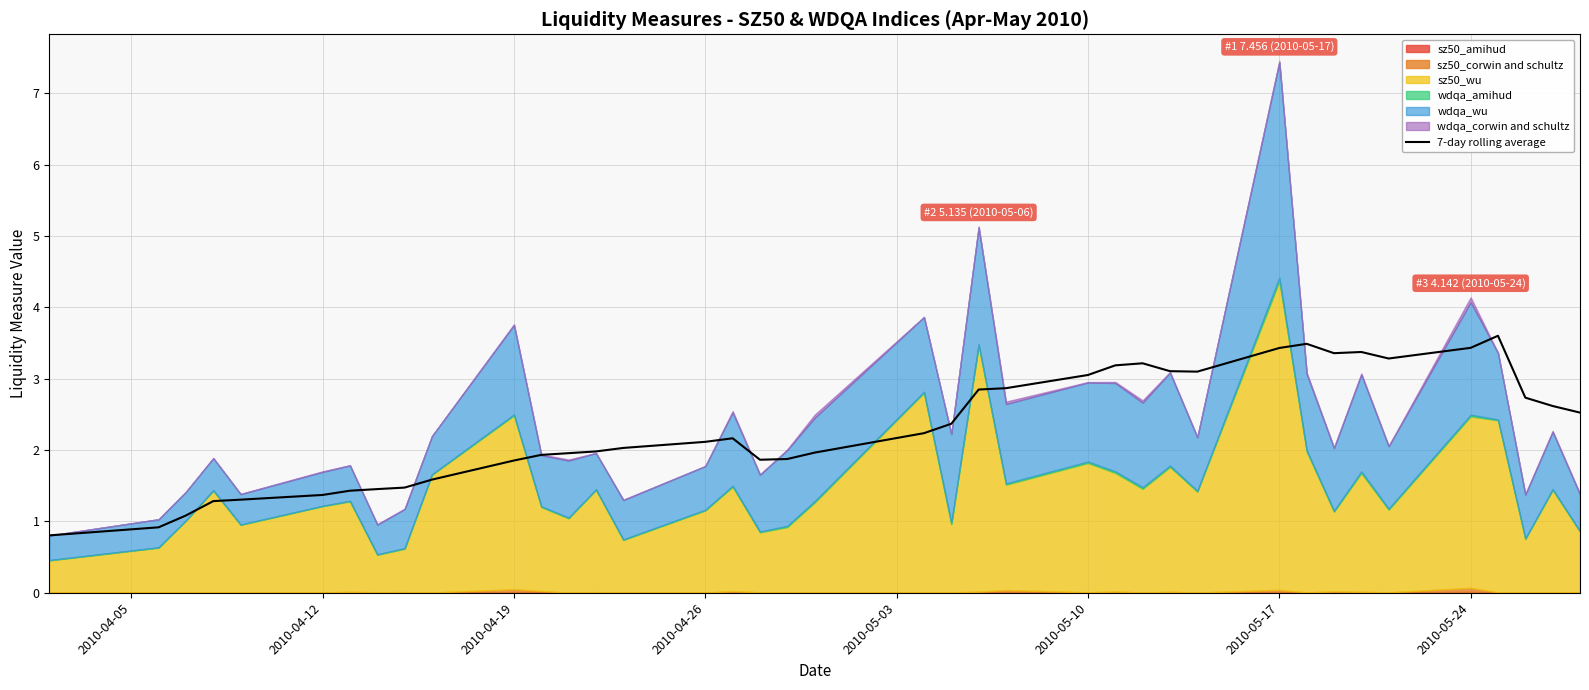

What is the minimum value for 7-day rolling average?

0.8